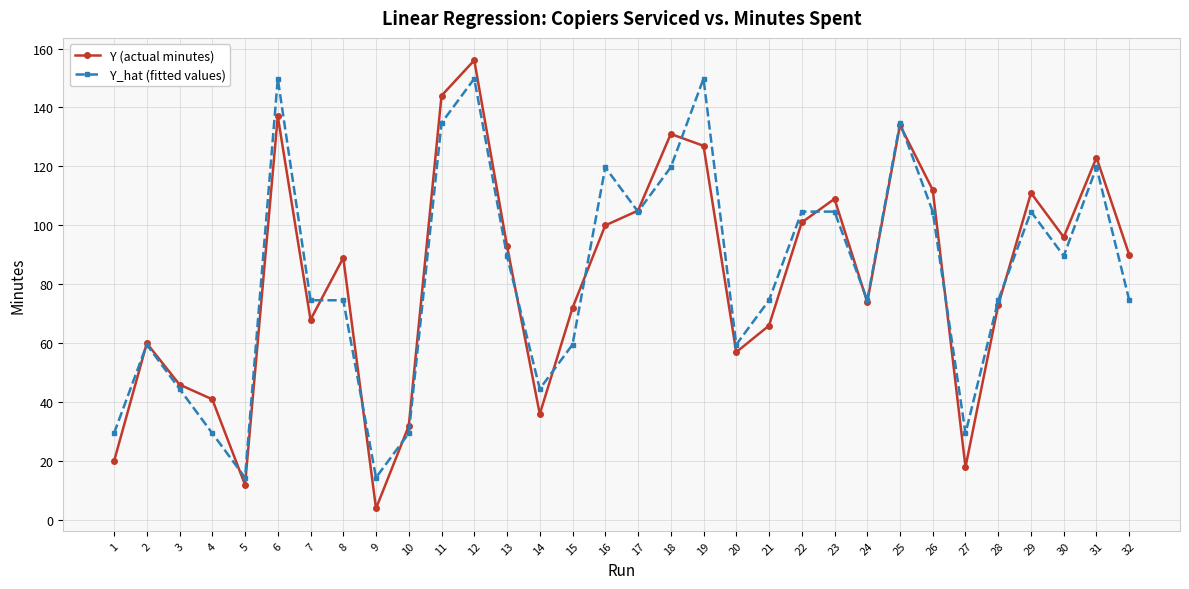

In Y (actual minutes), how many points are higher than both neighbors (excluding endpoints)?

9